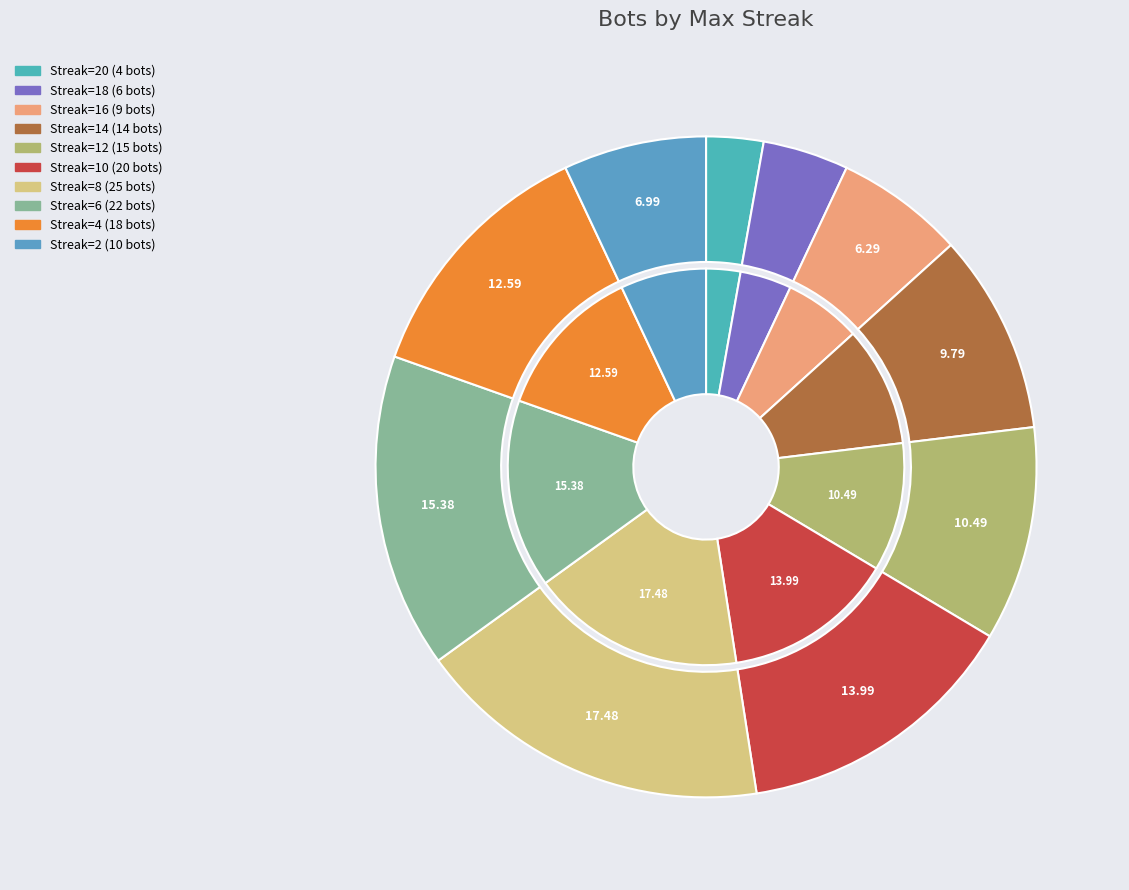

Rank the categories by value from lowest to highest.

20, 18, 16, 2, 14, 12, 4, 10, 6, 8